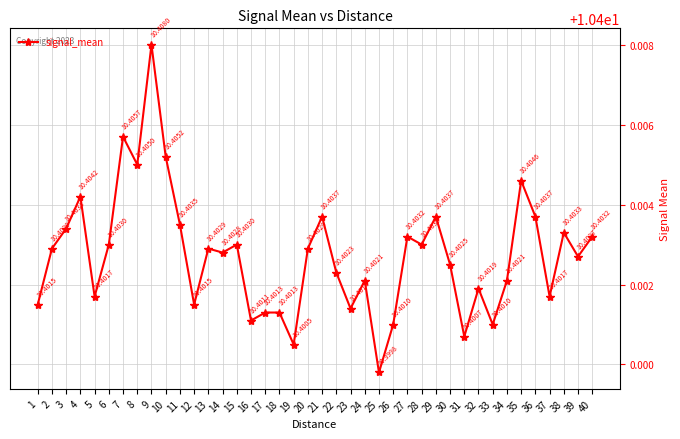

What is the value of the 37th point from the left?

10.4